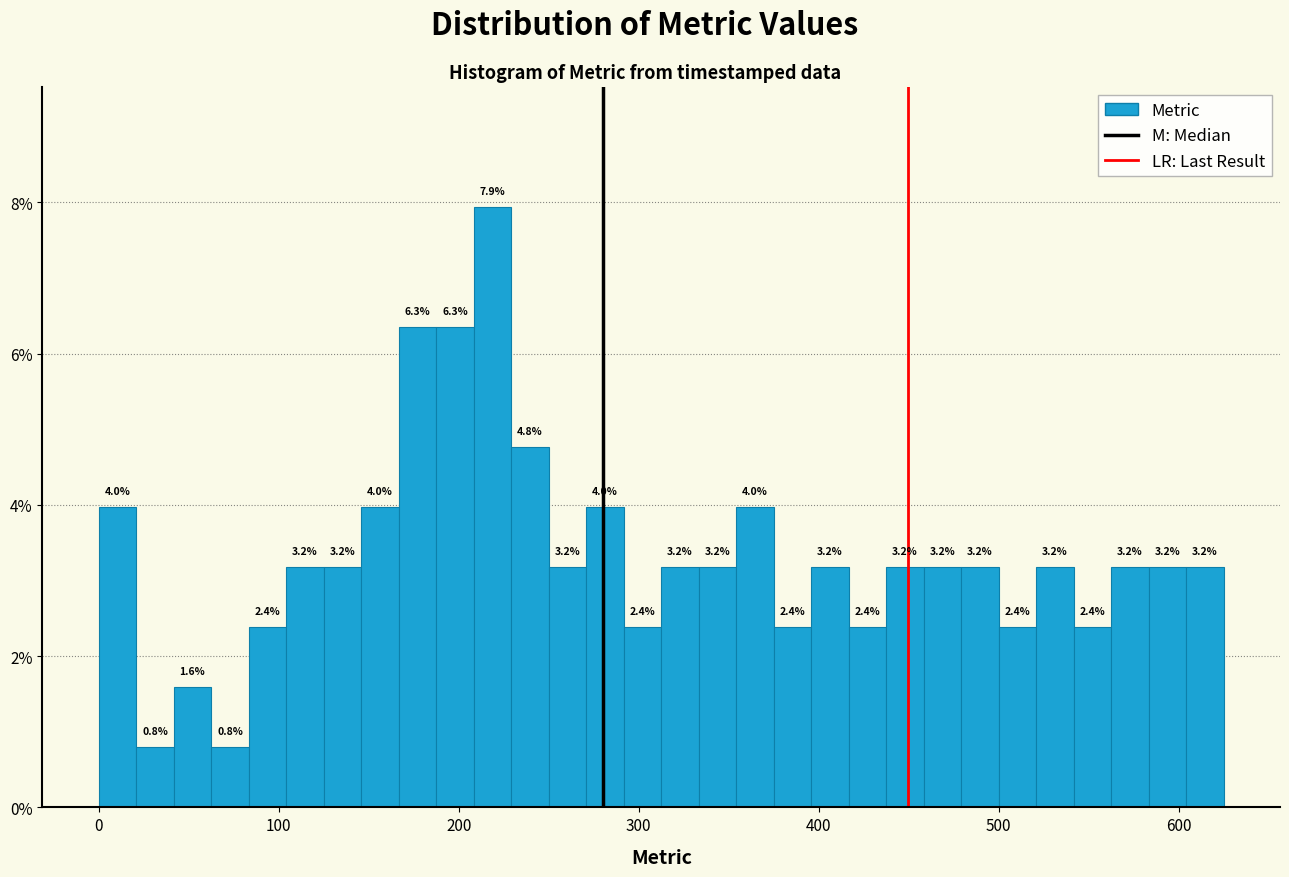

Around what value on the x-axis is the tallest bar? Give the approximate position of its centre, as read against the axis.

220